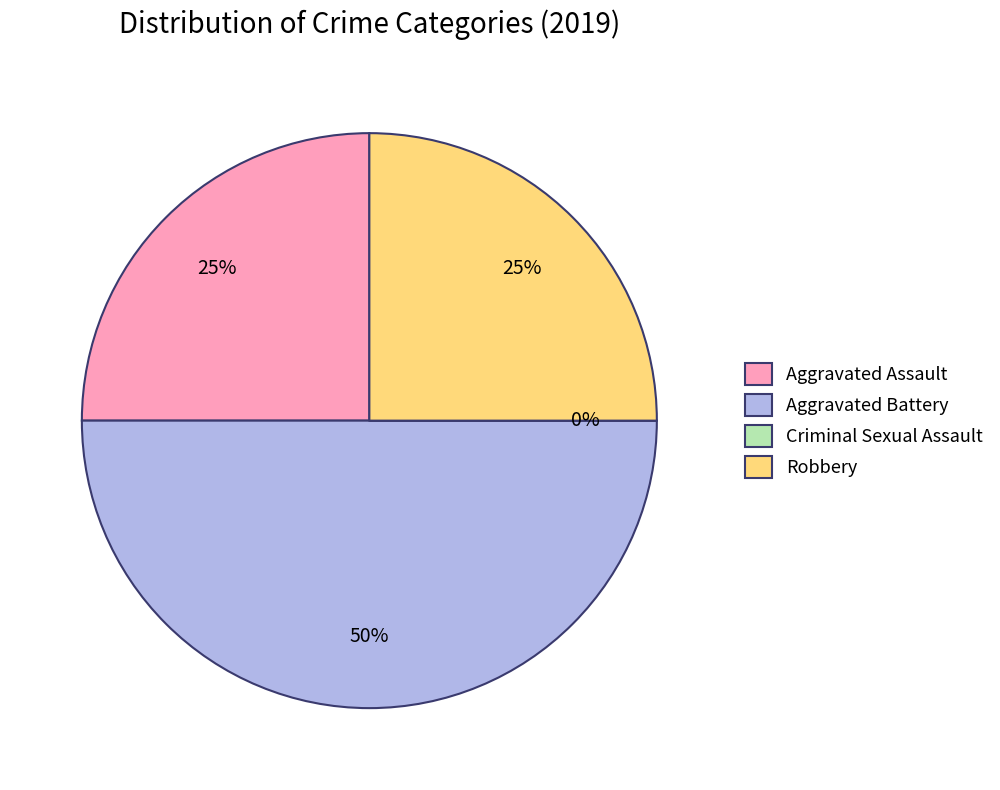

To the nearest percent, what is the average slice percentage?

25%